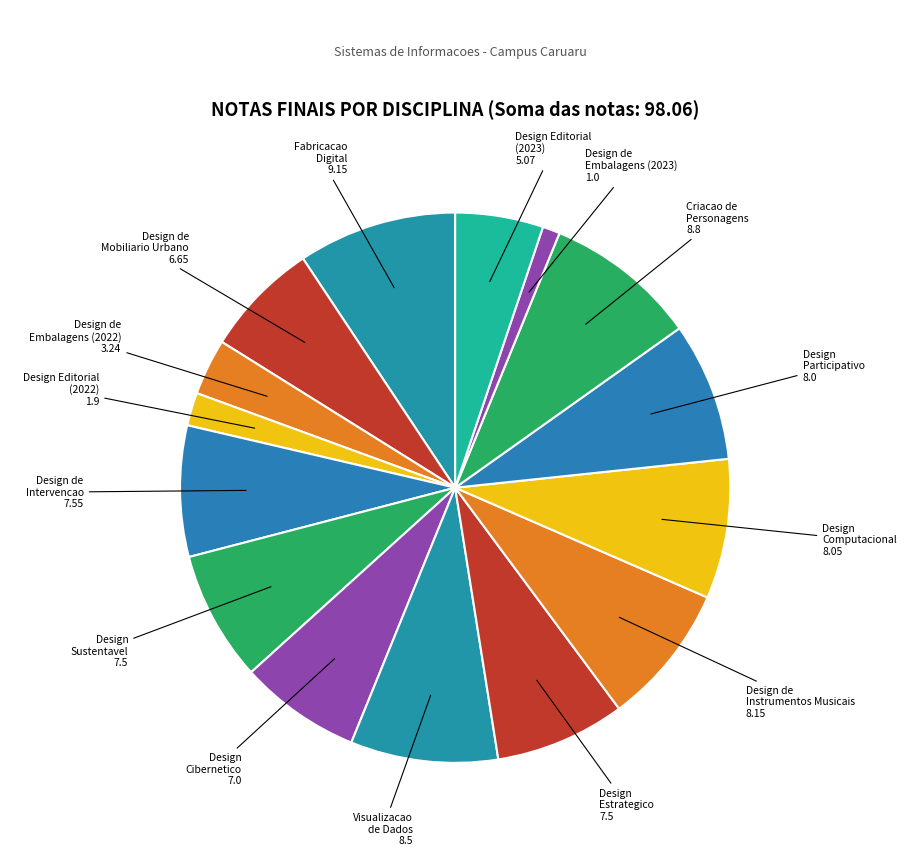

How many segments does this pie chart have?

15